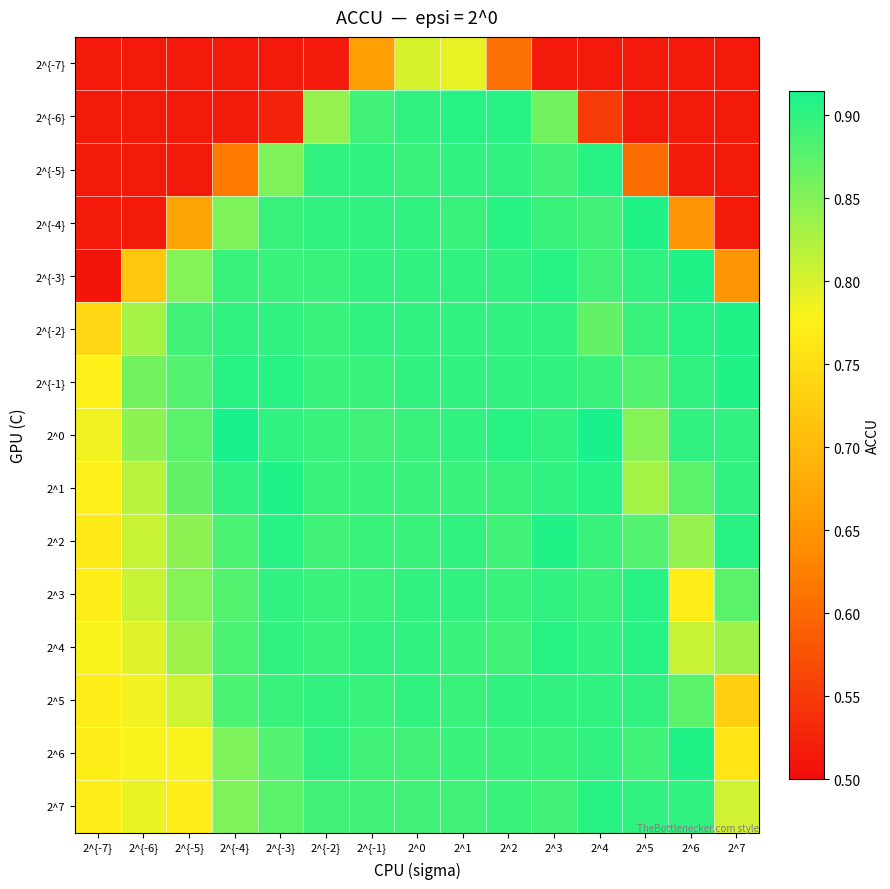

Which category has the lowest value across all series?

2^{-7}